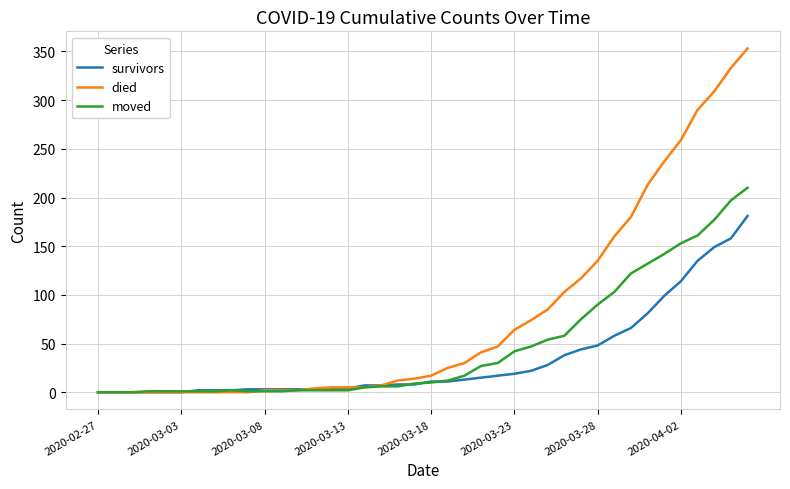

What is the maximum value for survivors?

181